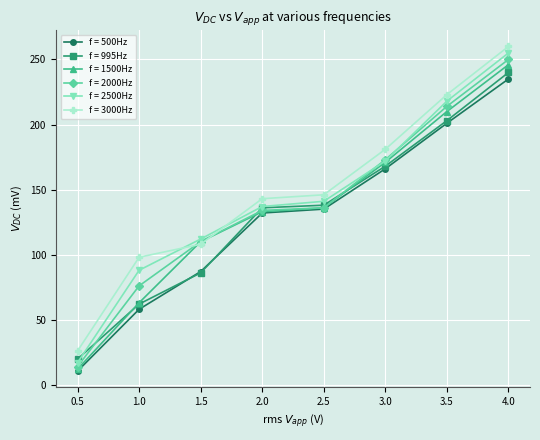

What is the difference between the second highest and minimum values in the f = 2500Hz series?

201.0